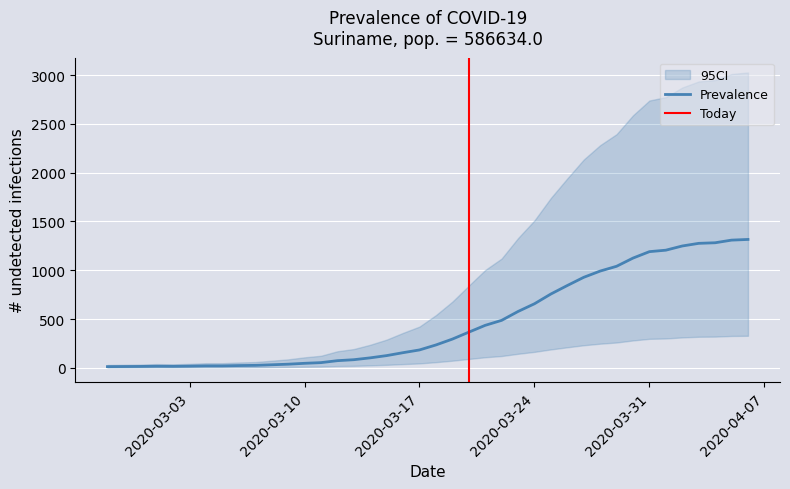

The chart shows a value of 74 at 2020-03-12. True or false?

True